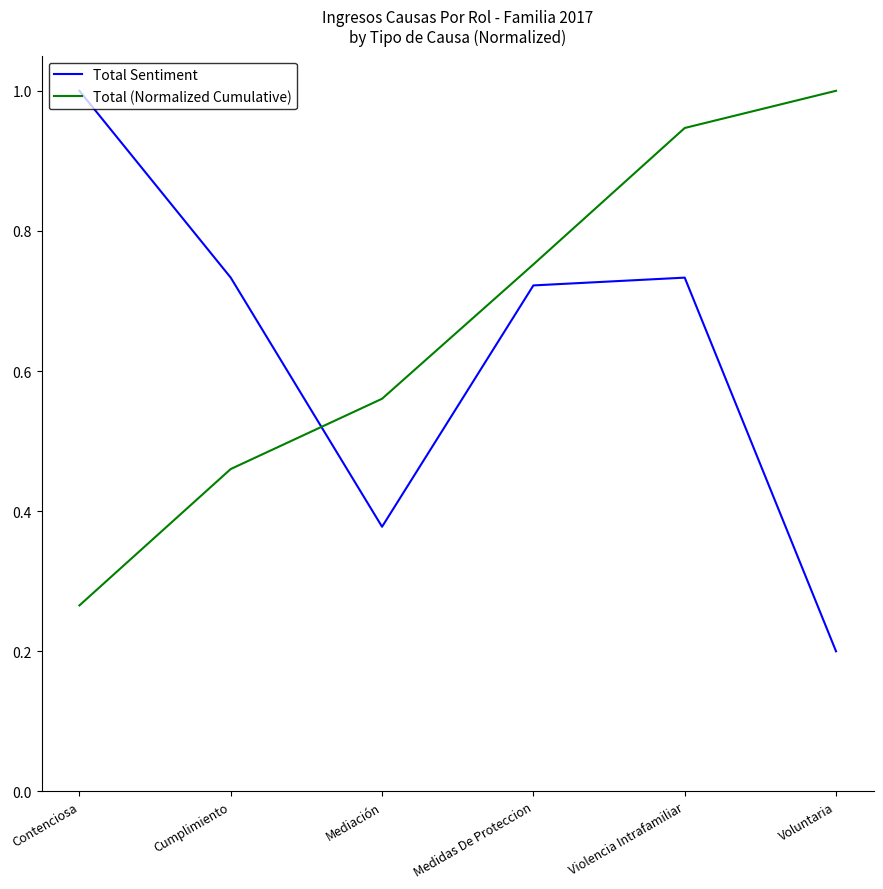

How many Total Sentiment values are between 0 and 1?

6